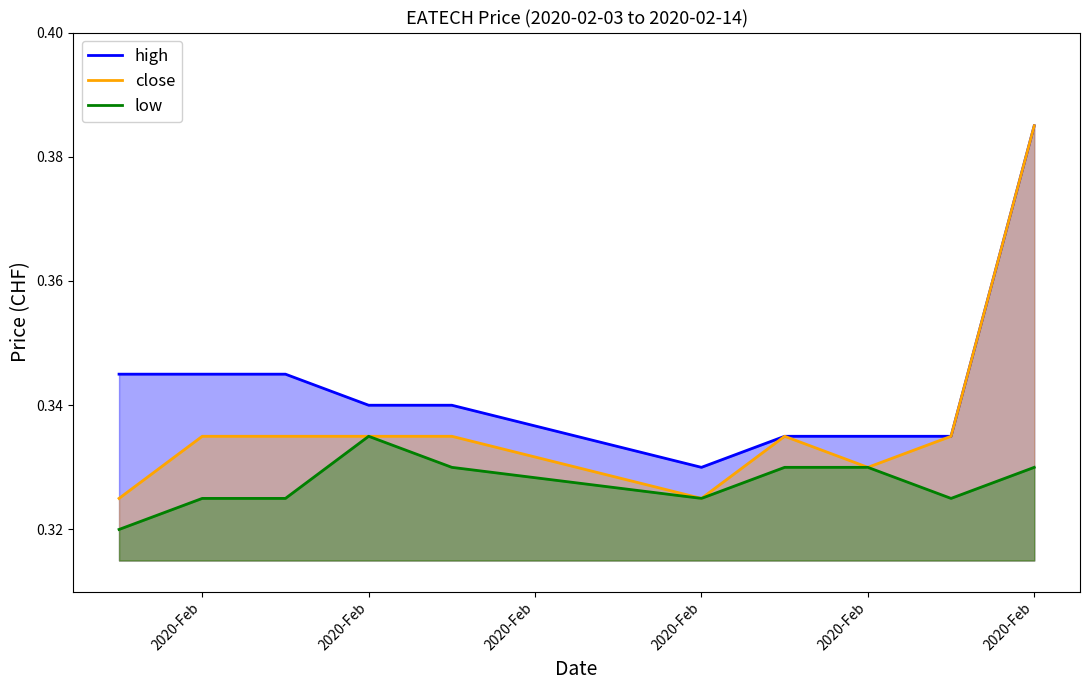

What is the sum of the low values at 7 and 2020-Feb?

0.7